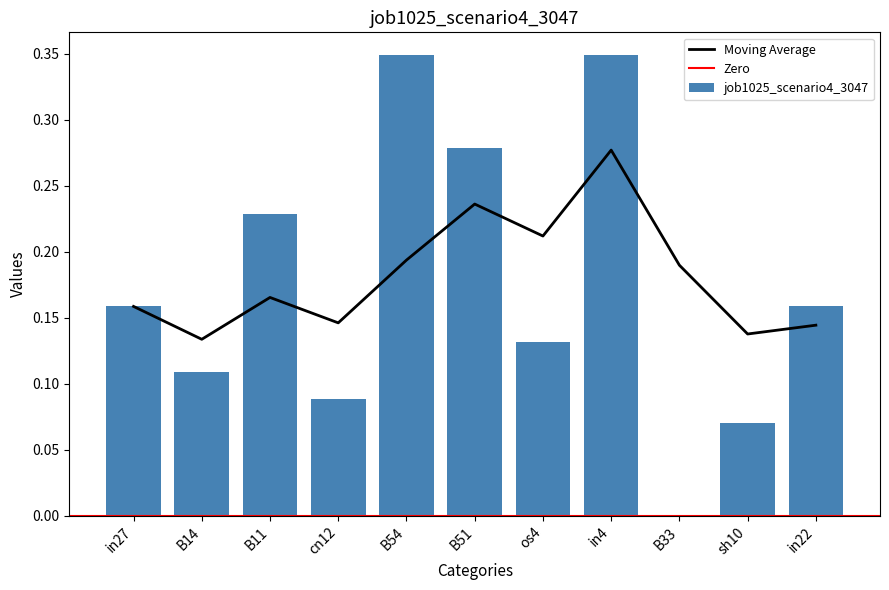

Which category has the highest value across all series?

B54